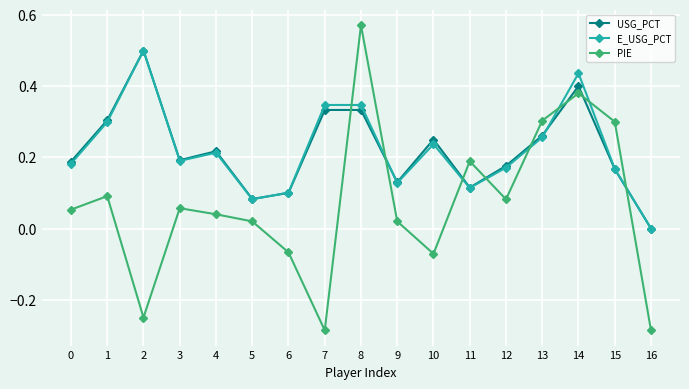

How many lines are shown in the chart?

3